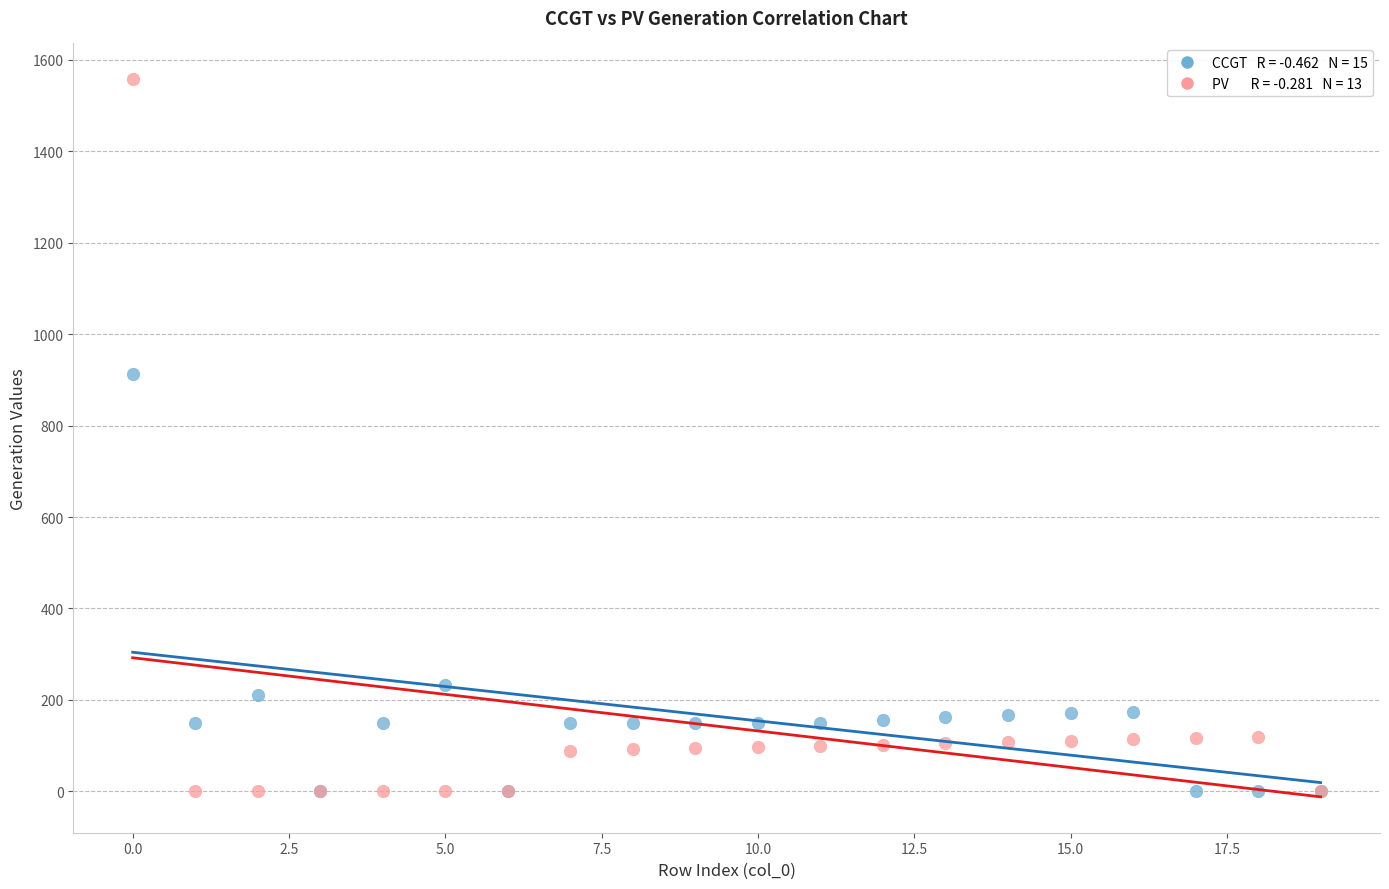

Across all series, what Y value is closest to 778?

912